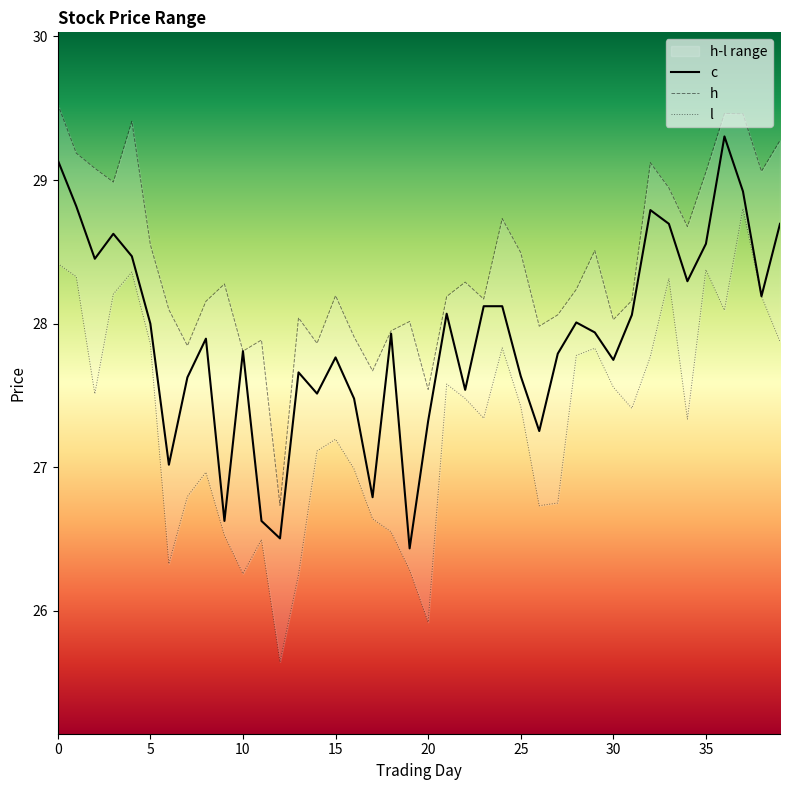

What is the difference between the maximum and minimum values in the l series?

3.2